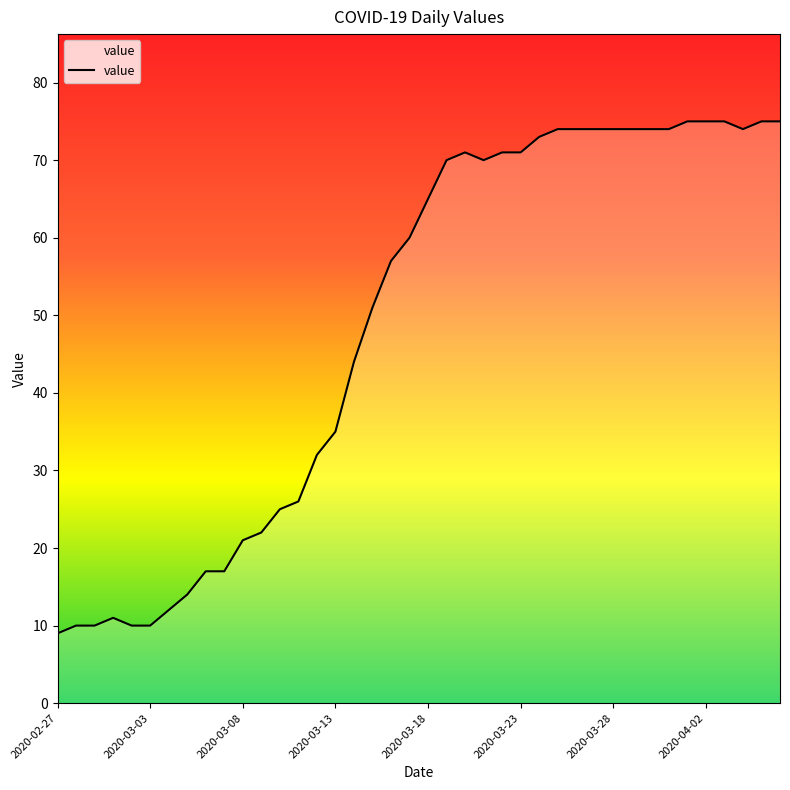

What is the maximum value shown in the chart?

75